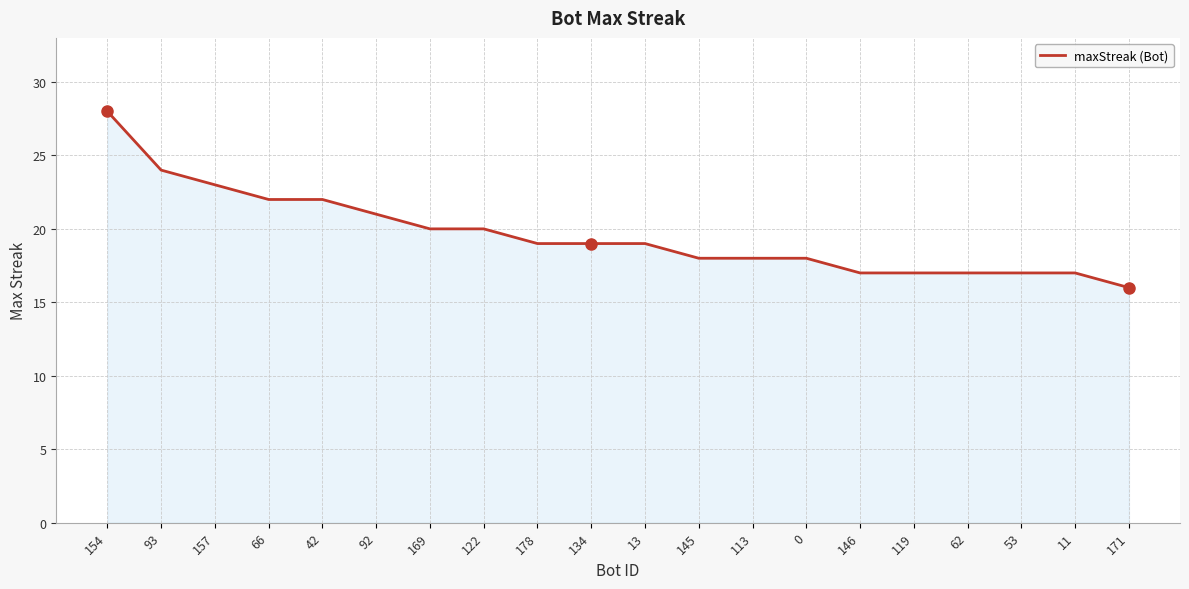

What is the change in value from 0 to 11?

-1